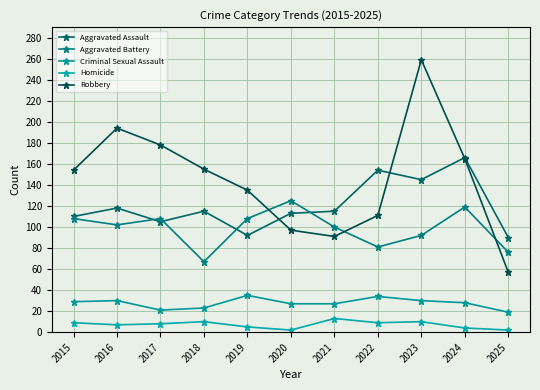

True or false: Criminal Sexual Assault and Aggravated Assault cross at least once.

False